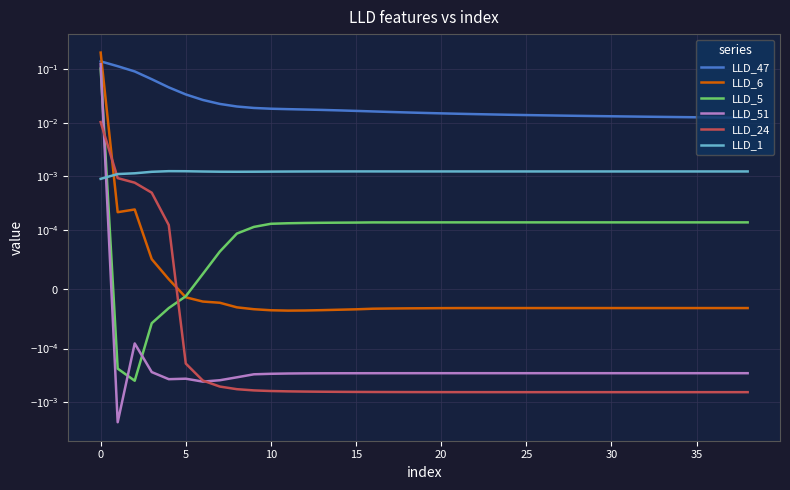

The LLD_51 series shows -0.0 at 5. True or false?

True